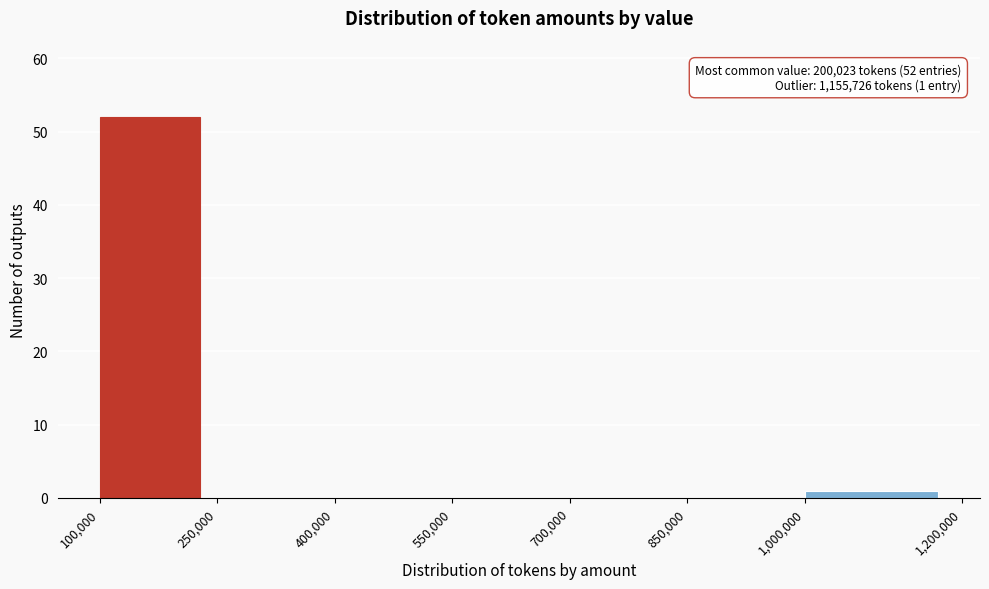

Which range on the x-axis has the tallest bar?

100,000 to 250,000